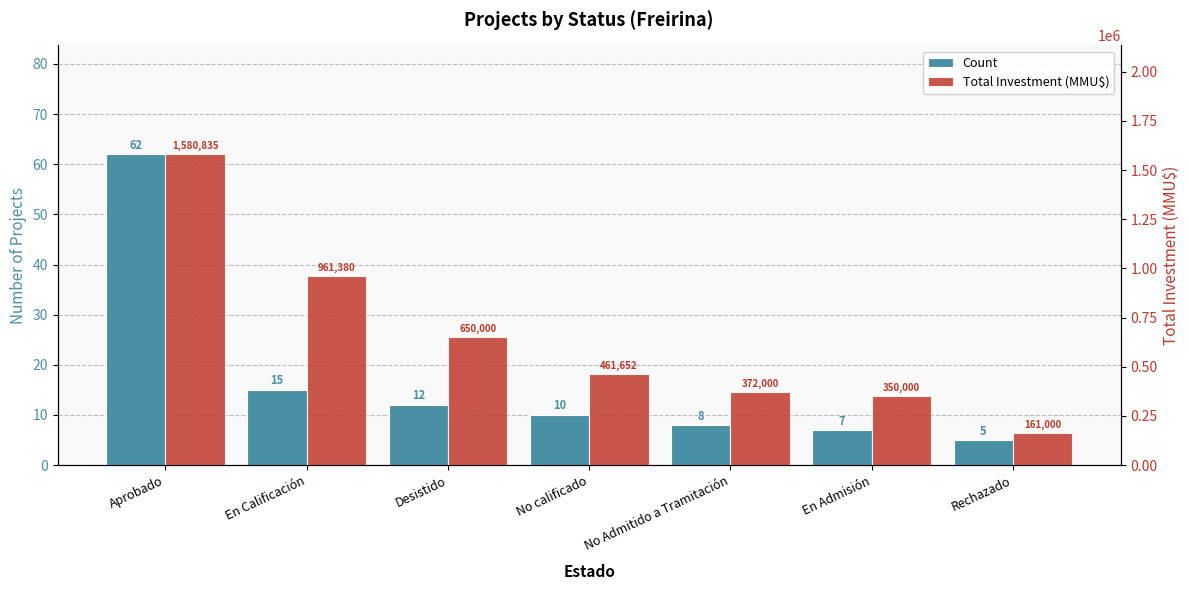

Which has a higher value, En Calificación or Rechazado?

En Calificación